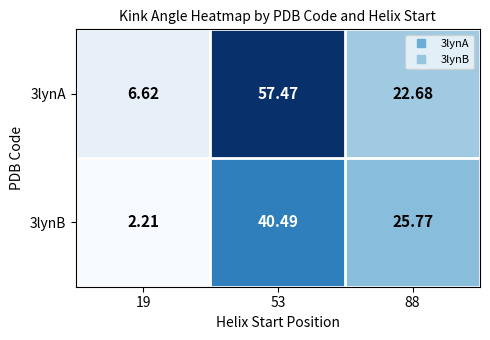

Is the value of 3lynB at 53 greater than the value of 3lynA at 19?

Yes